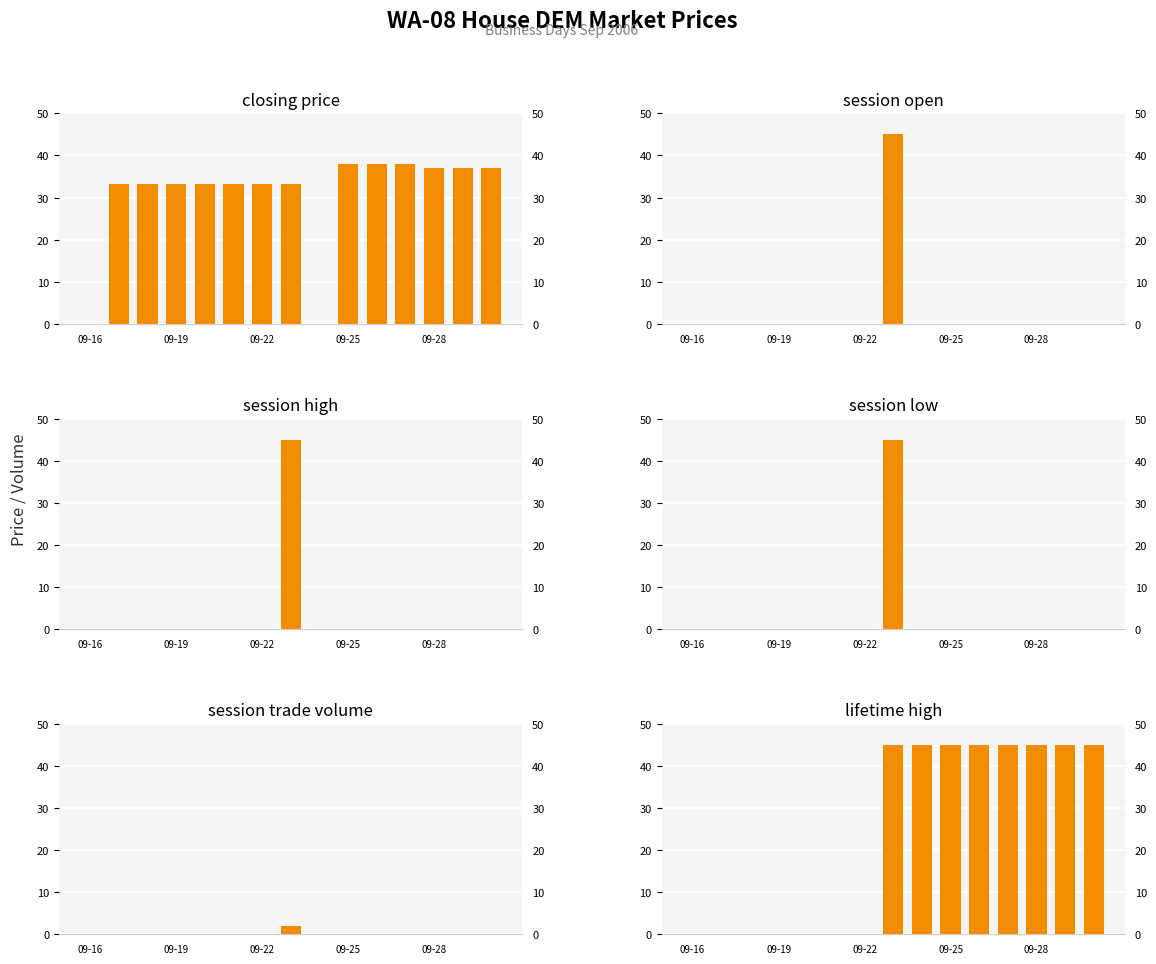

What is the average value of the lifetime high series?

24.0